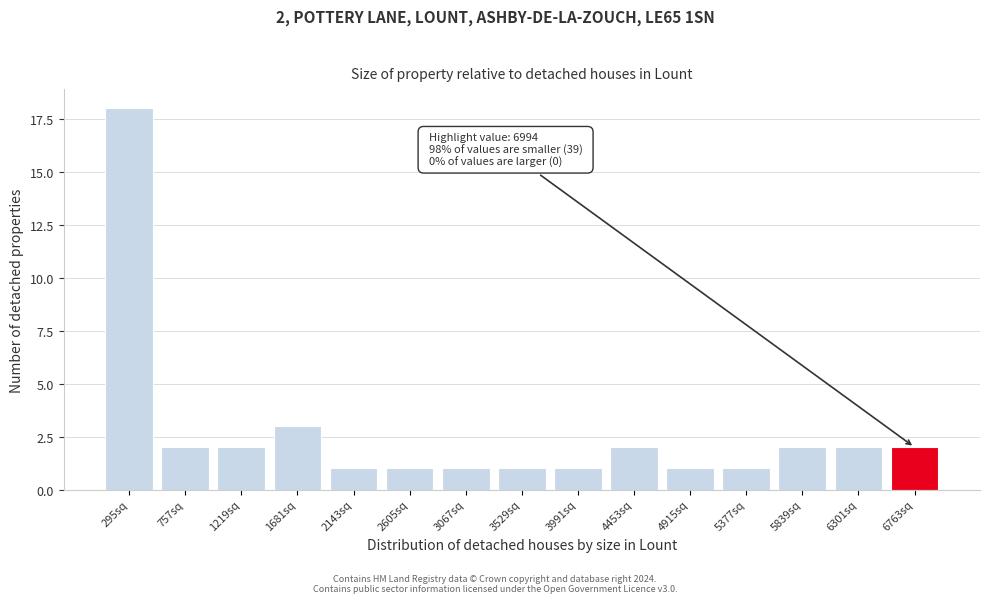

Reading right to left, list all the values displayed in this chart.

2	2	2	1	1	2	1	1	1	1	1	3	2	2	18